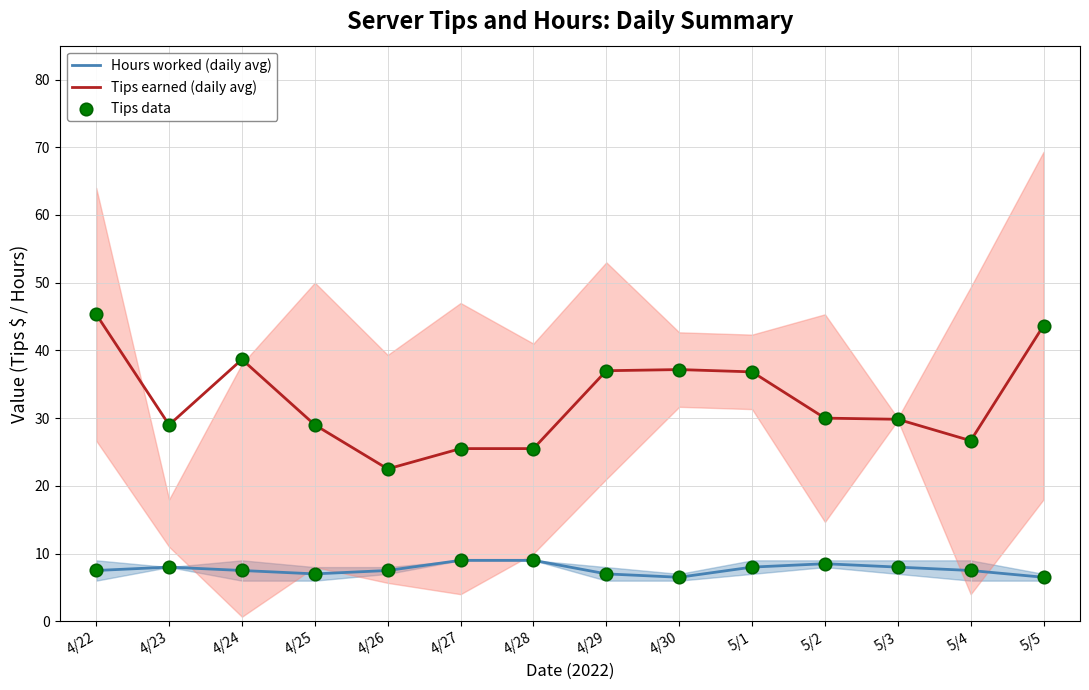

At how many categories does at least one series exceed 27?

10